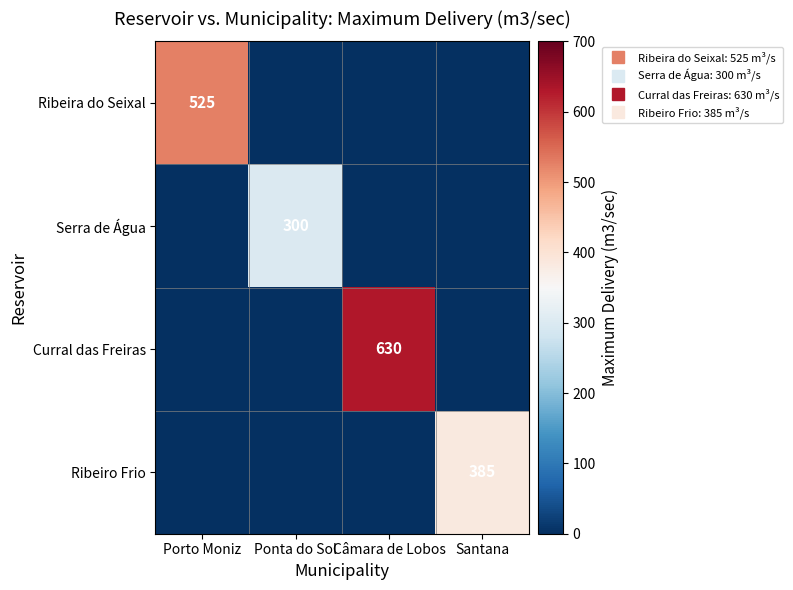

Which label corresponds to the largest value in the chart?

Câmara de Lobos